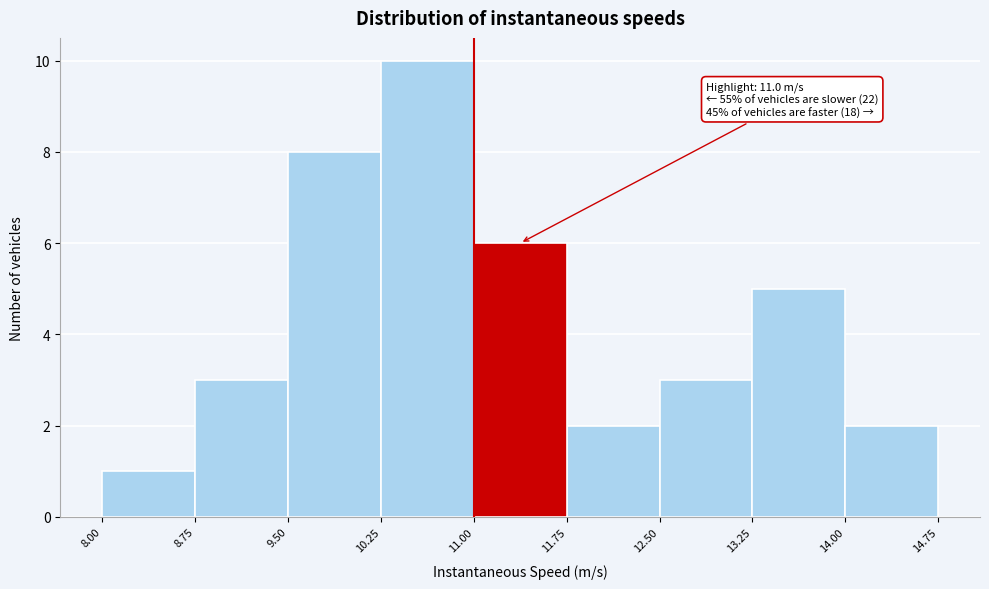

Which range on the x-axis has the tallest bar?

10.25 to 11.00